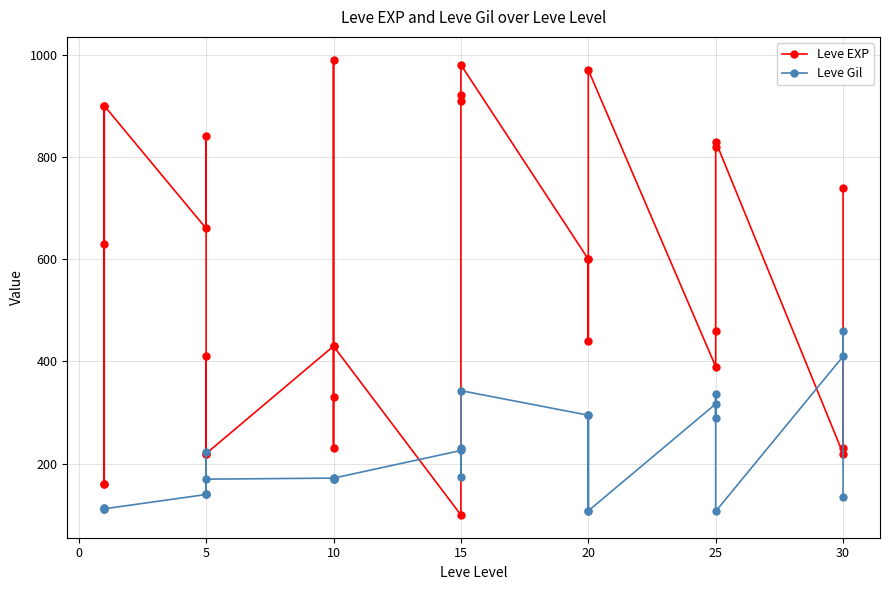

The Leve Gil series shows 89 at 20. True or false?

False